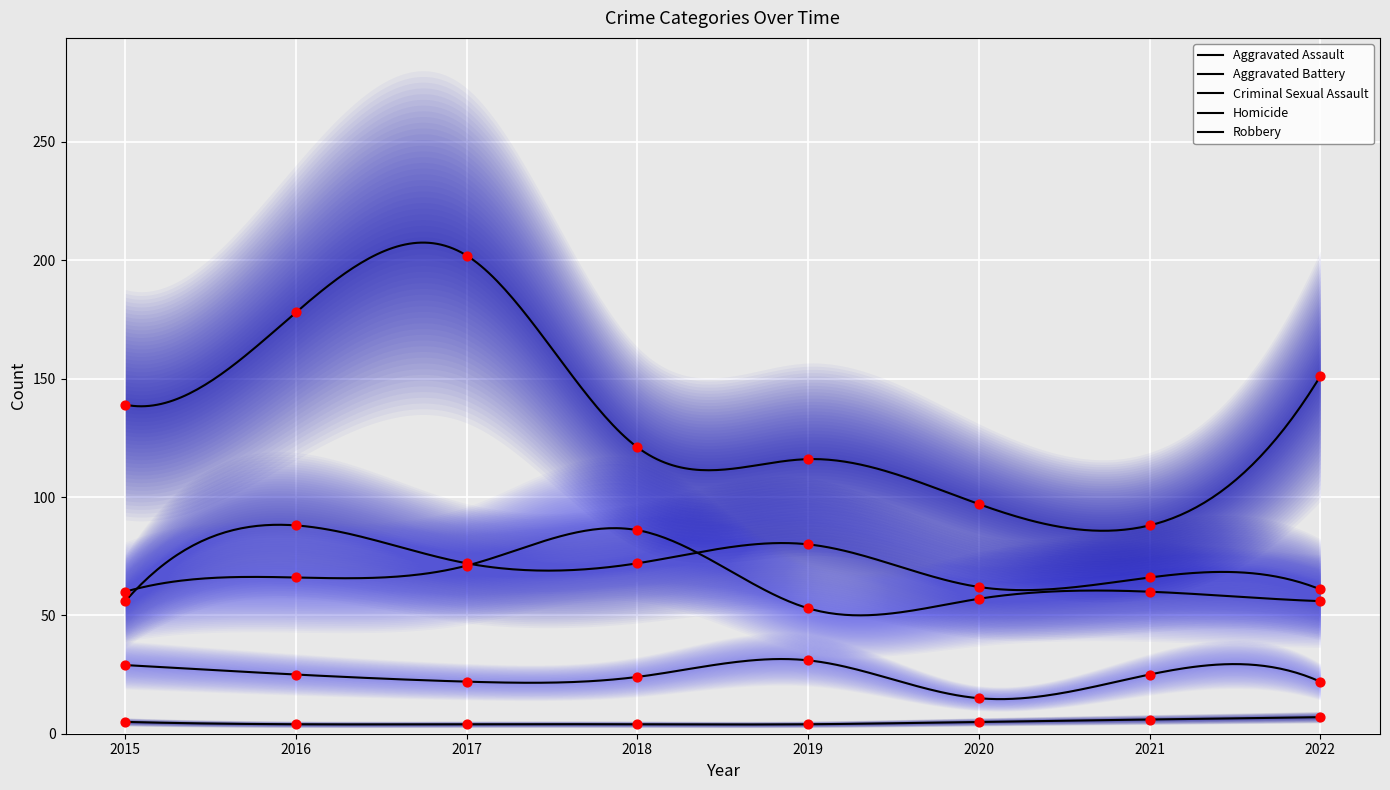

What are all the series names shown in the legend?

Aggravated Assault, Aggravated Battery, Criminal Sexual Assault, Homicide, Robbery